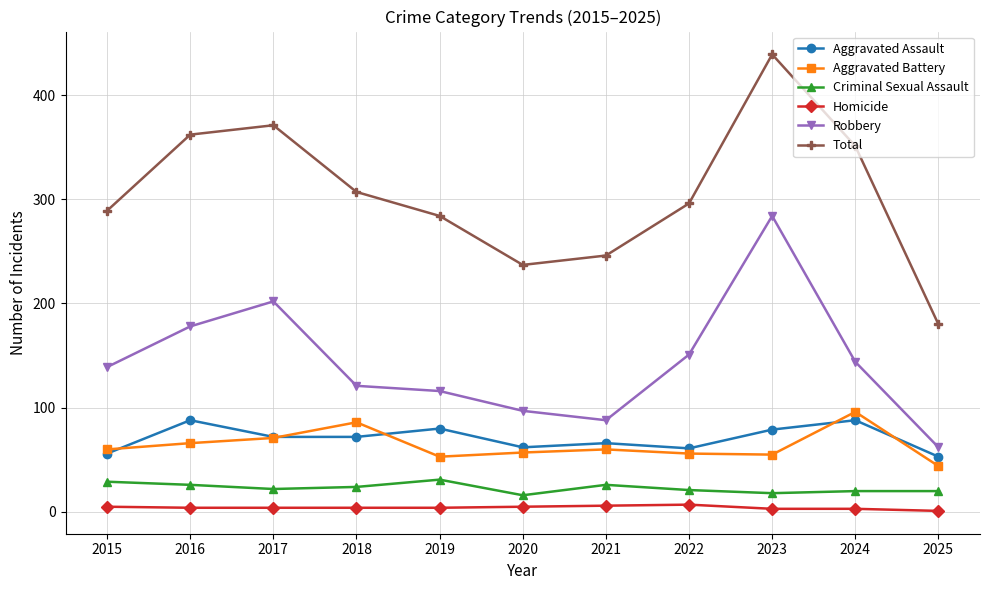

What is the spread (max minus min) of values at 2025?

179